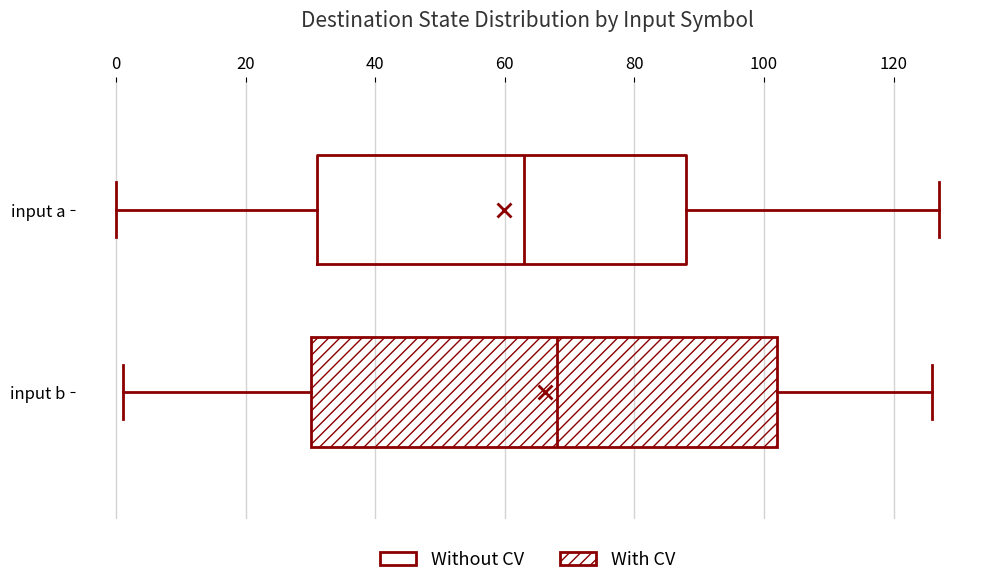

Where is the right edge of the box for input b on the x-axis? The values are not printed on the chart, so give them approximately, as read against the axis.

102